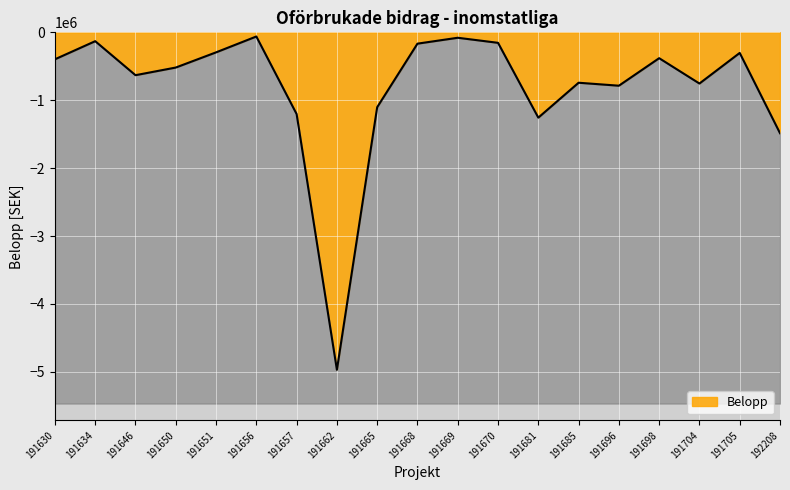

What is the value of the 3rd point from the left?

-631290.3